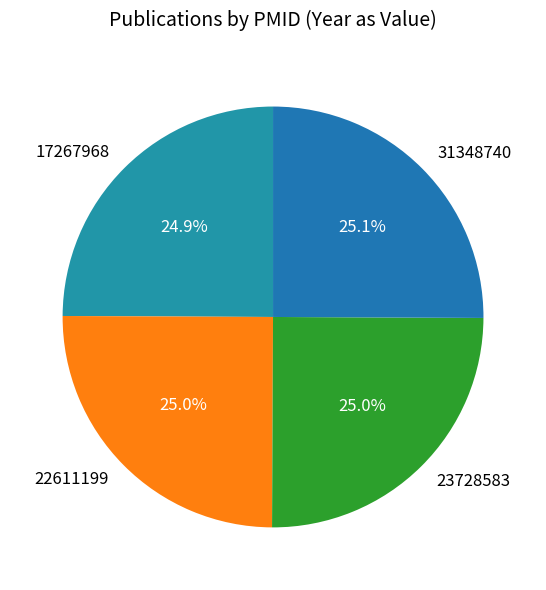

How many slices are in this pie chart?

4